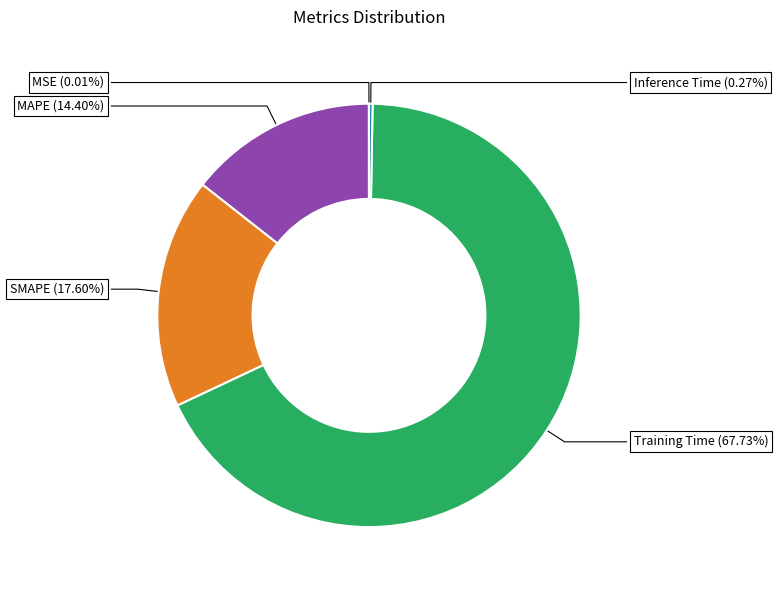

Count the number of slices in the pie.

5